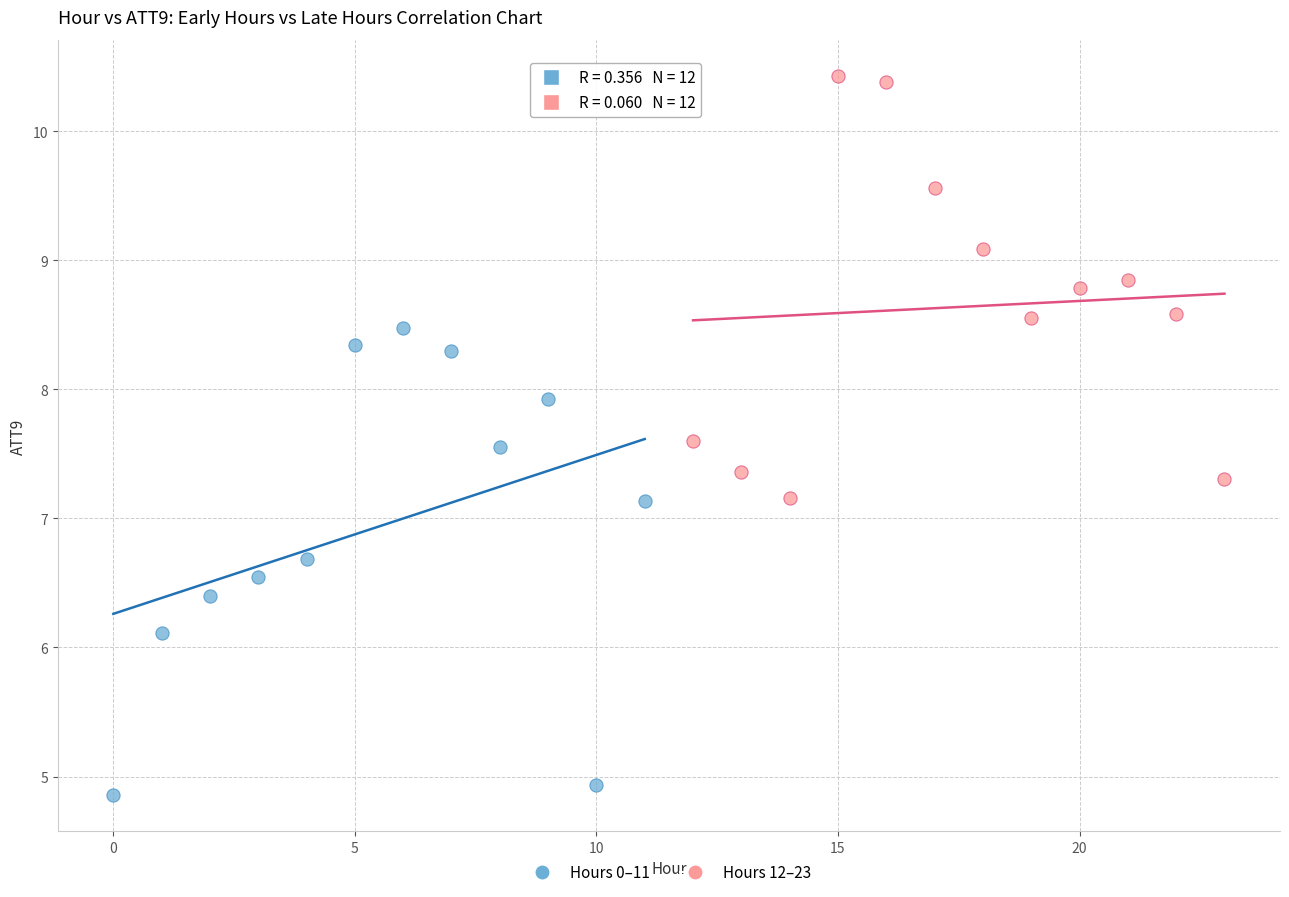

What are all the series names shown in the legend?

Hours 0–11, Hours 12–23